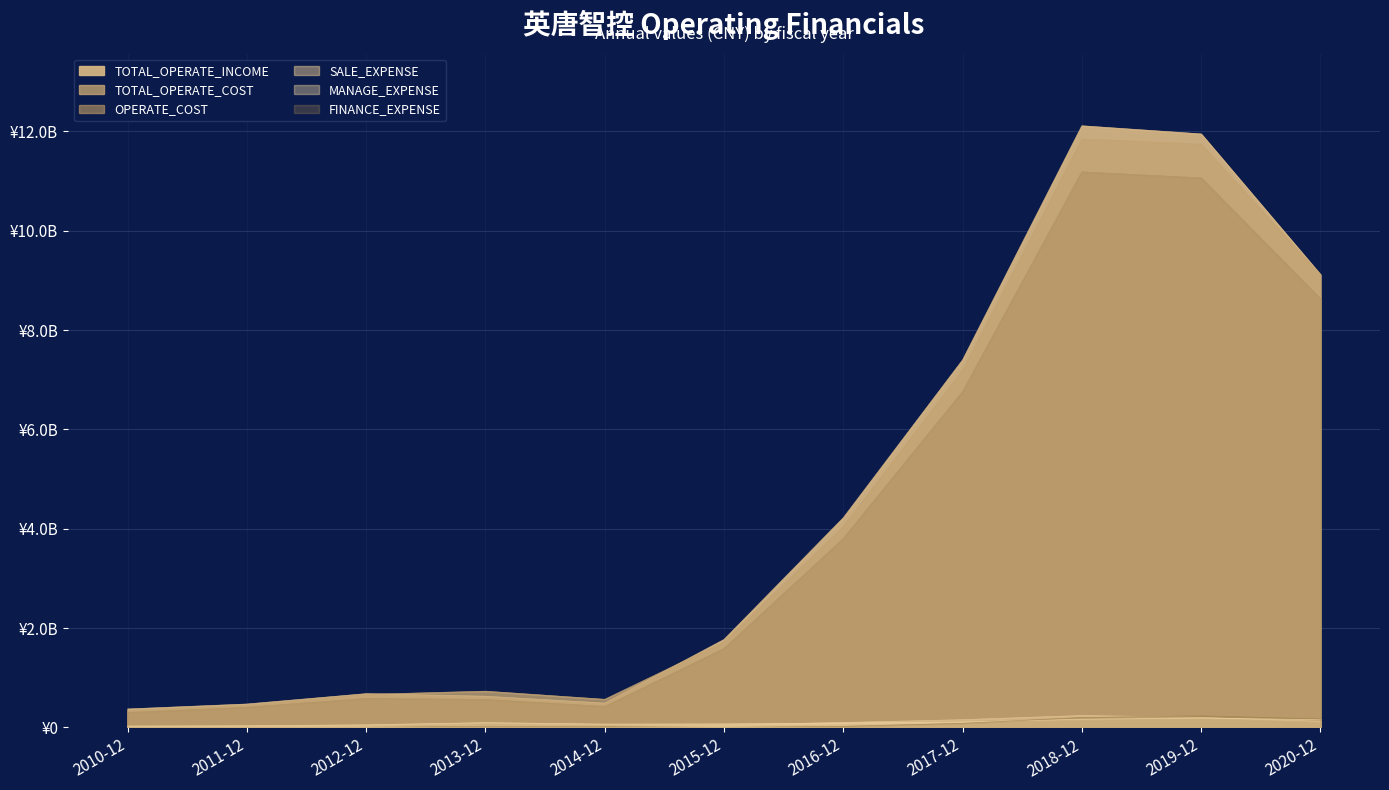

Between 2011-12 and 2014-12, which is larger?

2014-12